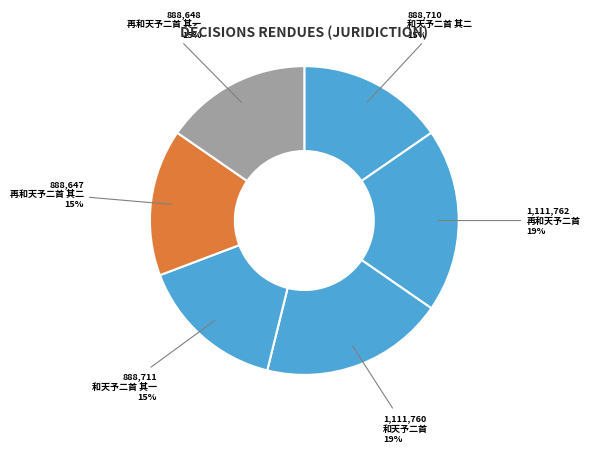

Count the number of slices in the pie.

6